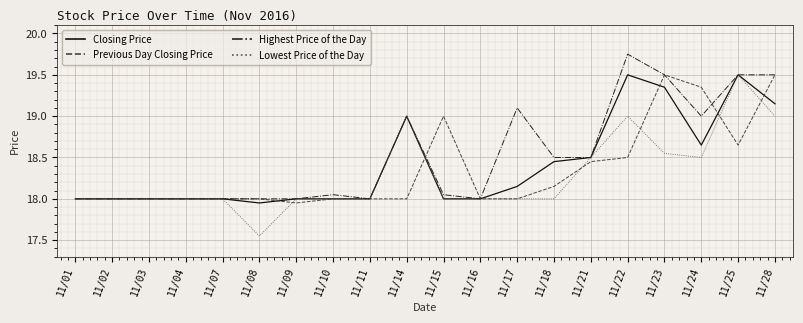

What is the approximate value of Lowest Price of the Day at 11/22?

19.0